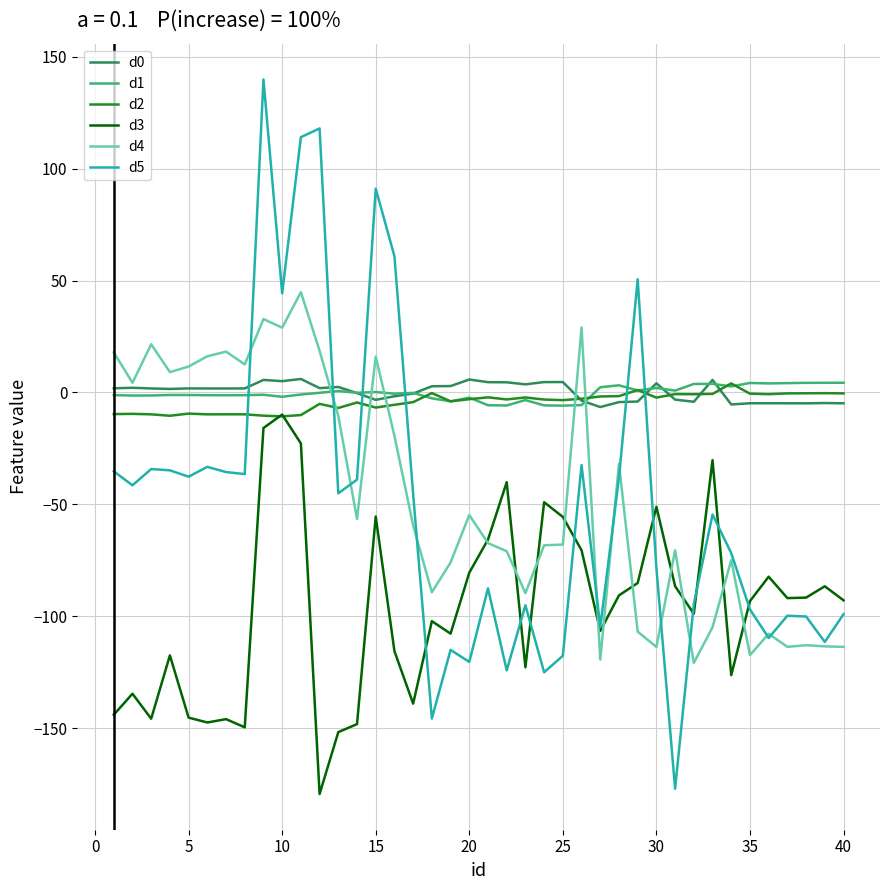

What is the greatest value displayed?

139.9